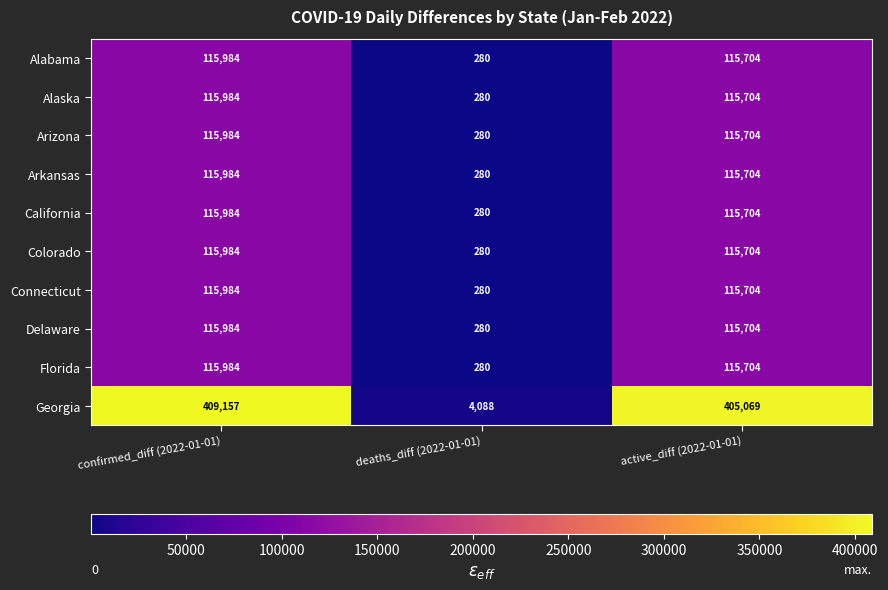

List the labels in order of Arizona value, largest first.

confirmed_diff (2022-01-01), active_diff (2022-01-01), deaths_diff (2022-01-01)